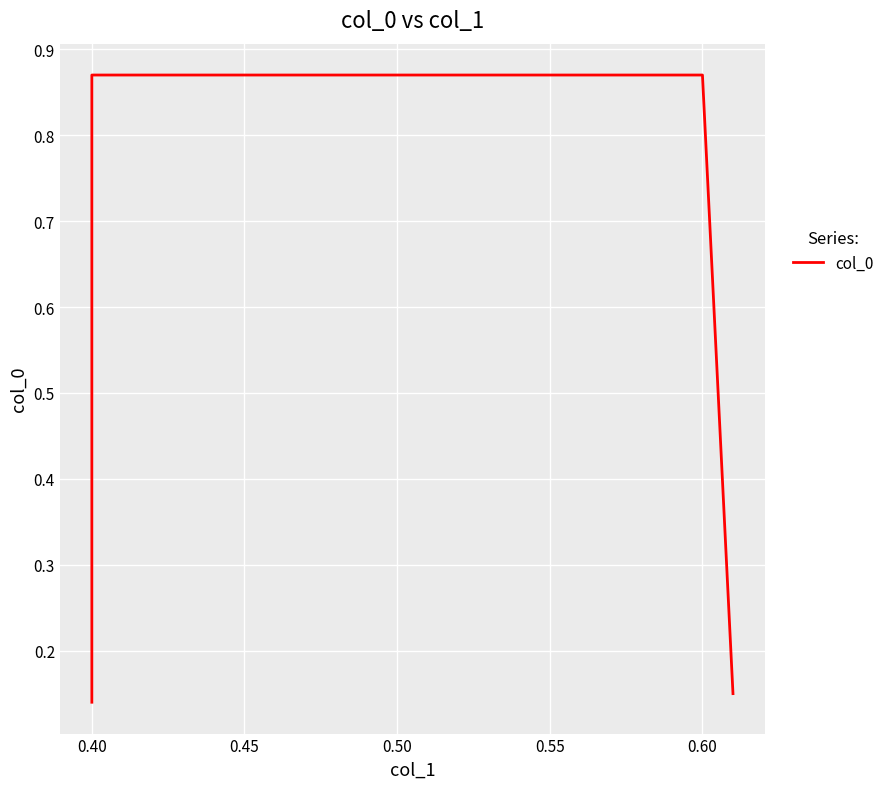

Reading left to right, transcribe all the data shown in this chart.

0.1	0.9	0.9	0.1